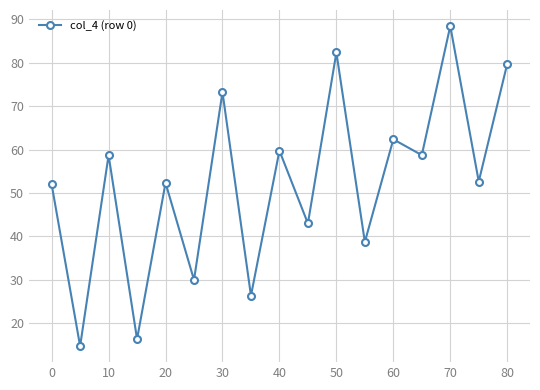

What is the smallest value displayed?

14.7